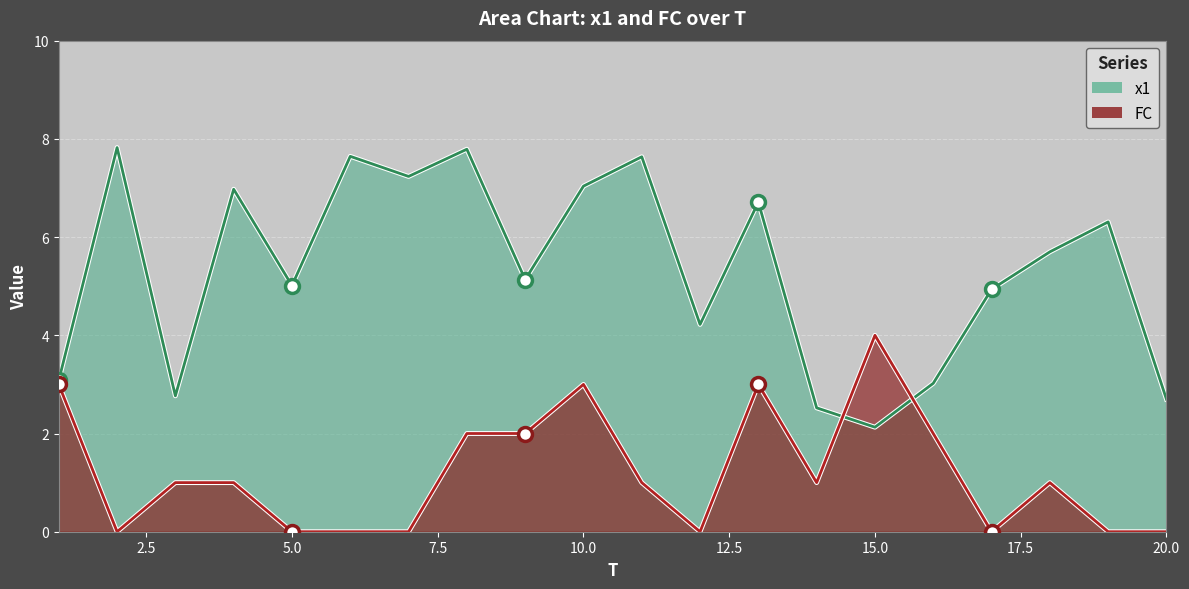

True or false: FC has a value of 2.0 at 16.

True